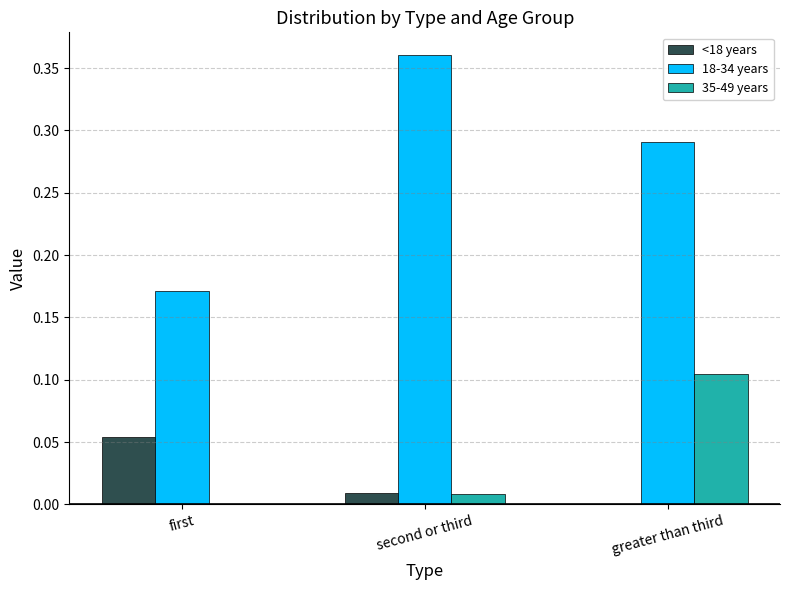

Is the value of 35-49 years at first greater than the value of 18-34 years at greater than third?

No